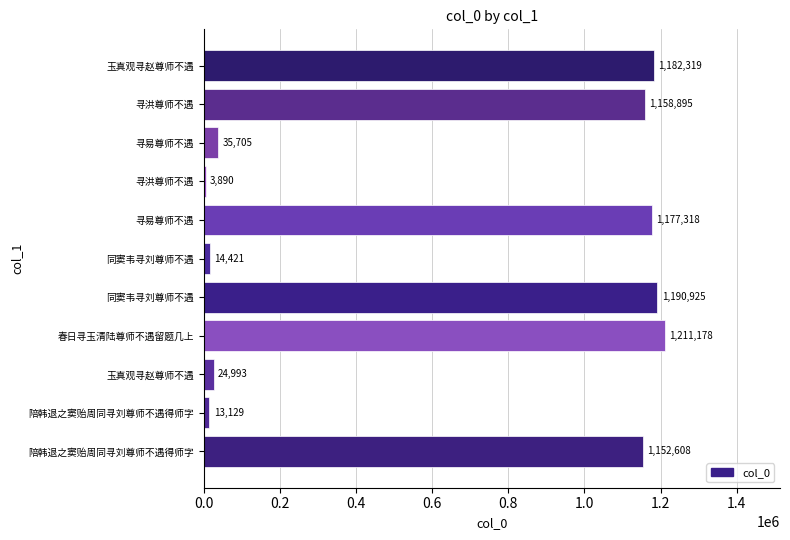

Are the bars horizontal?

Yes